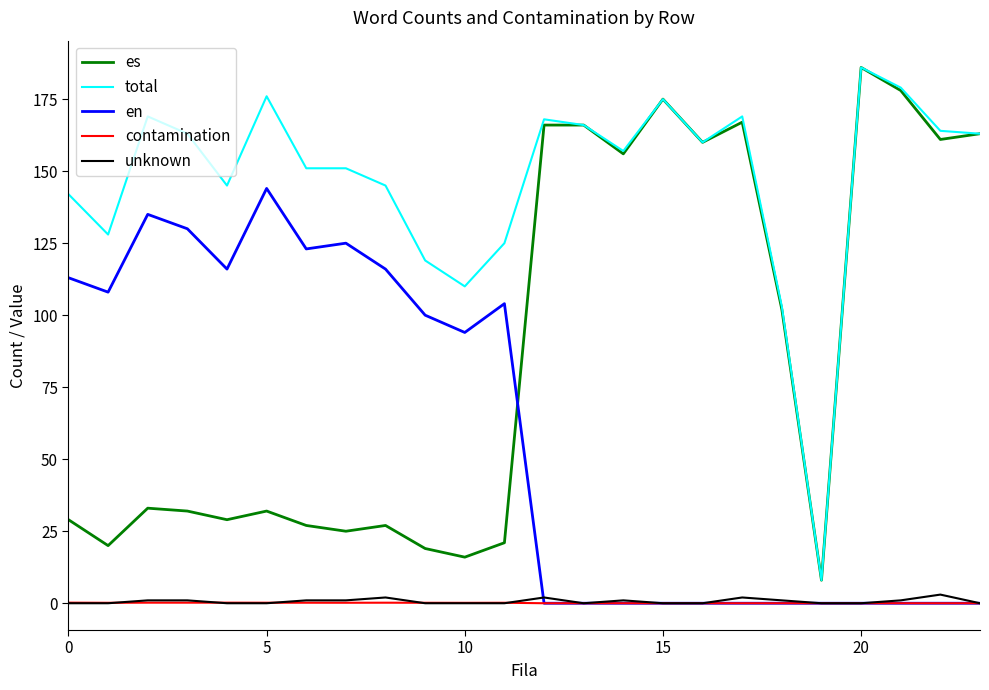

Is this an area chart (filled region under the line)?

No